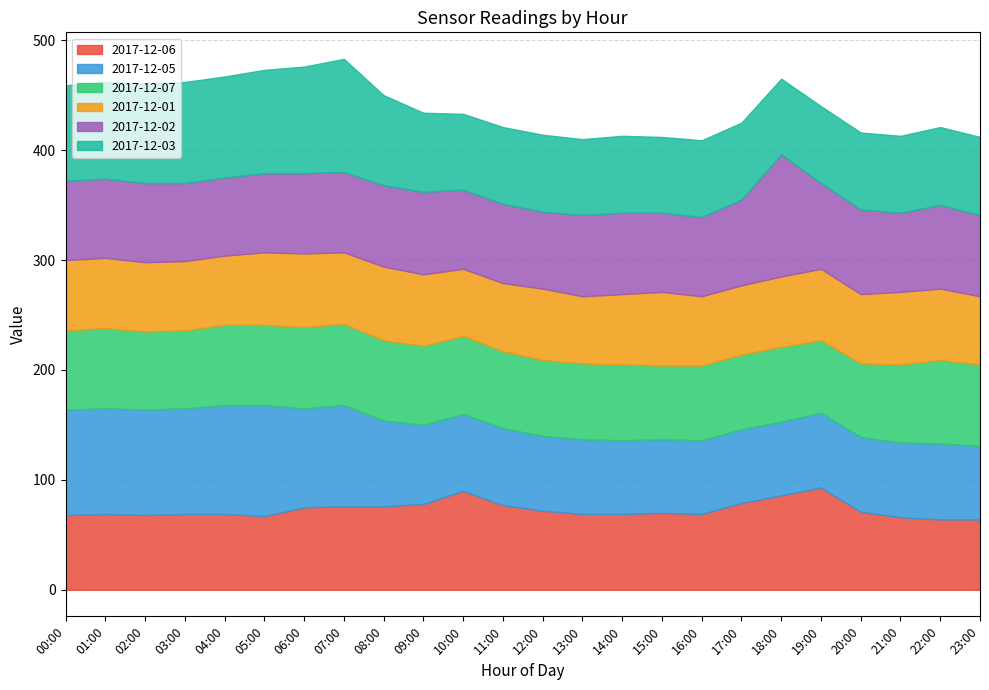

Where is the first local maximum for 2017-12-06?

01:00